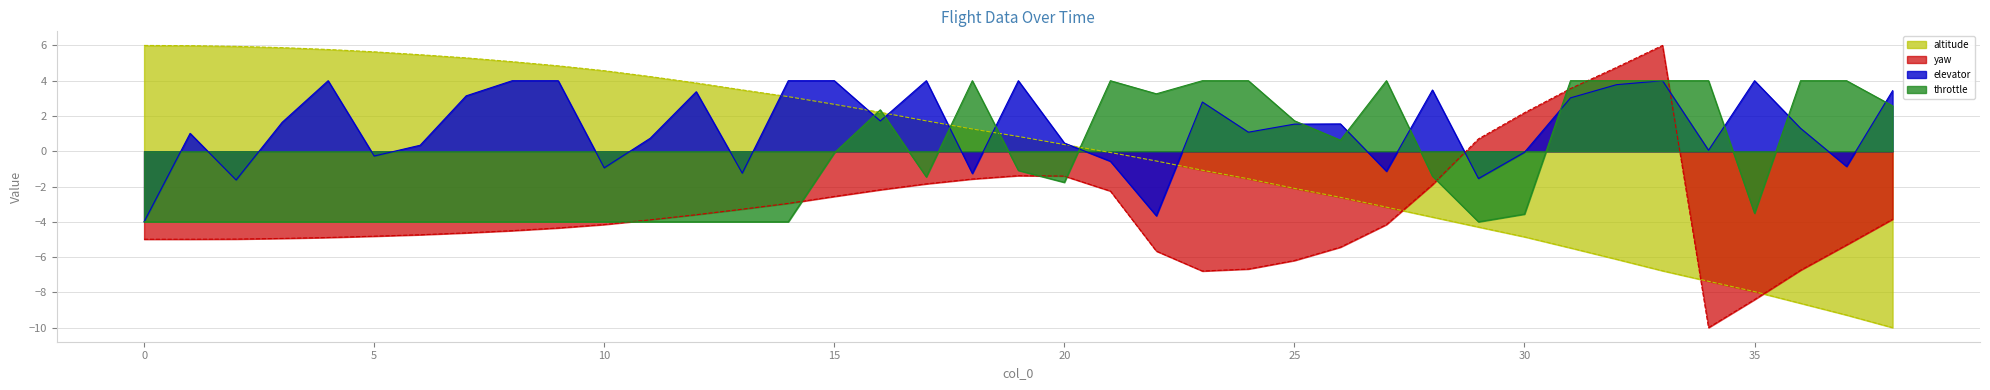

Is the value of yaw at 37 greater than the value of elevator at 38?

No